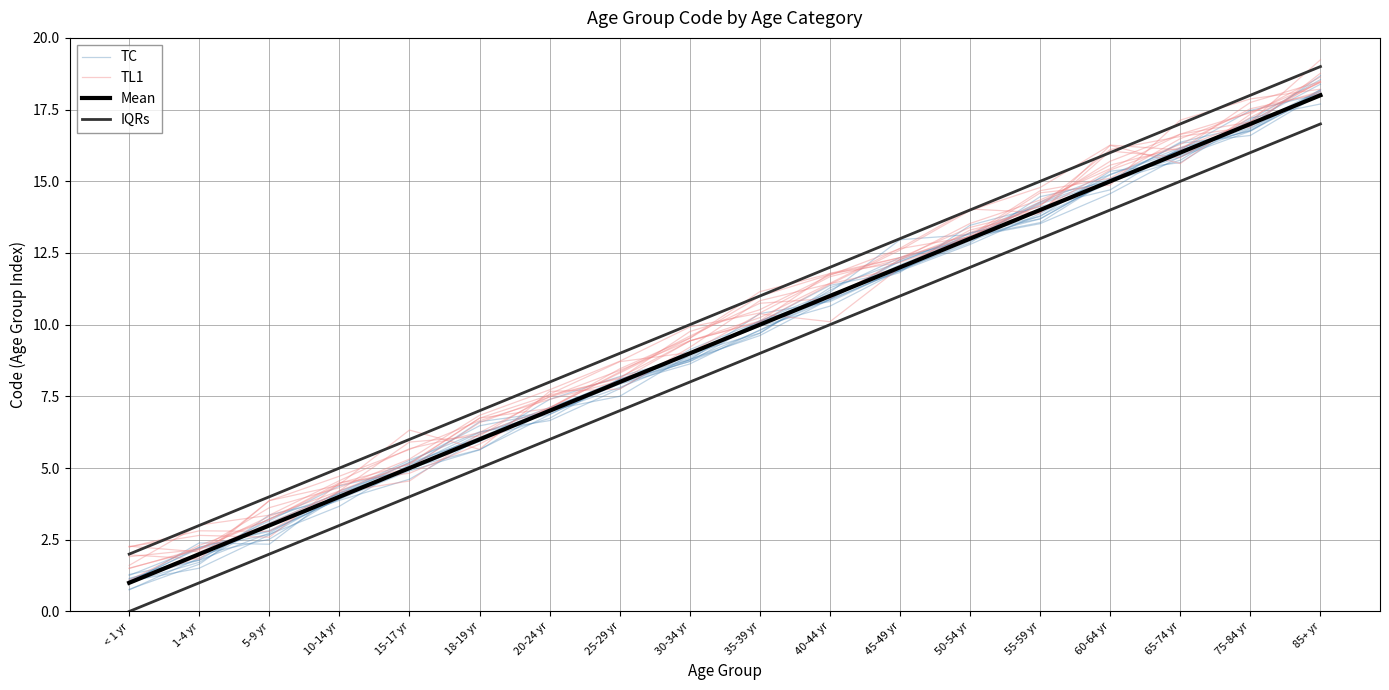

What are all the series names shown in the legend?

TC, TL1, Mean, IQRs